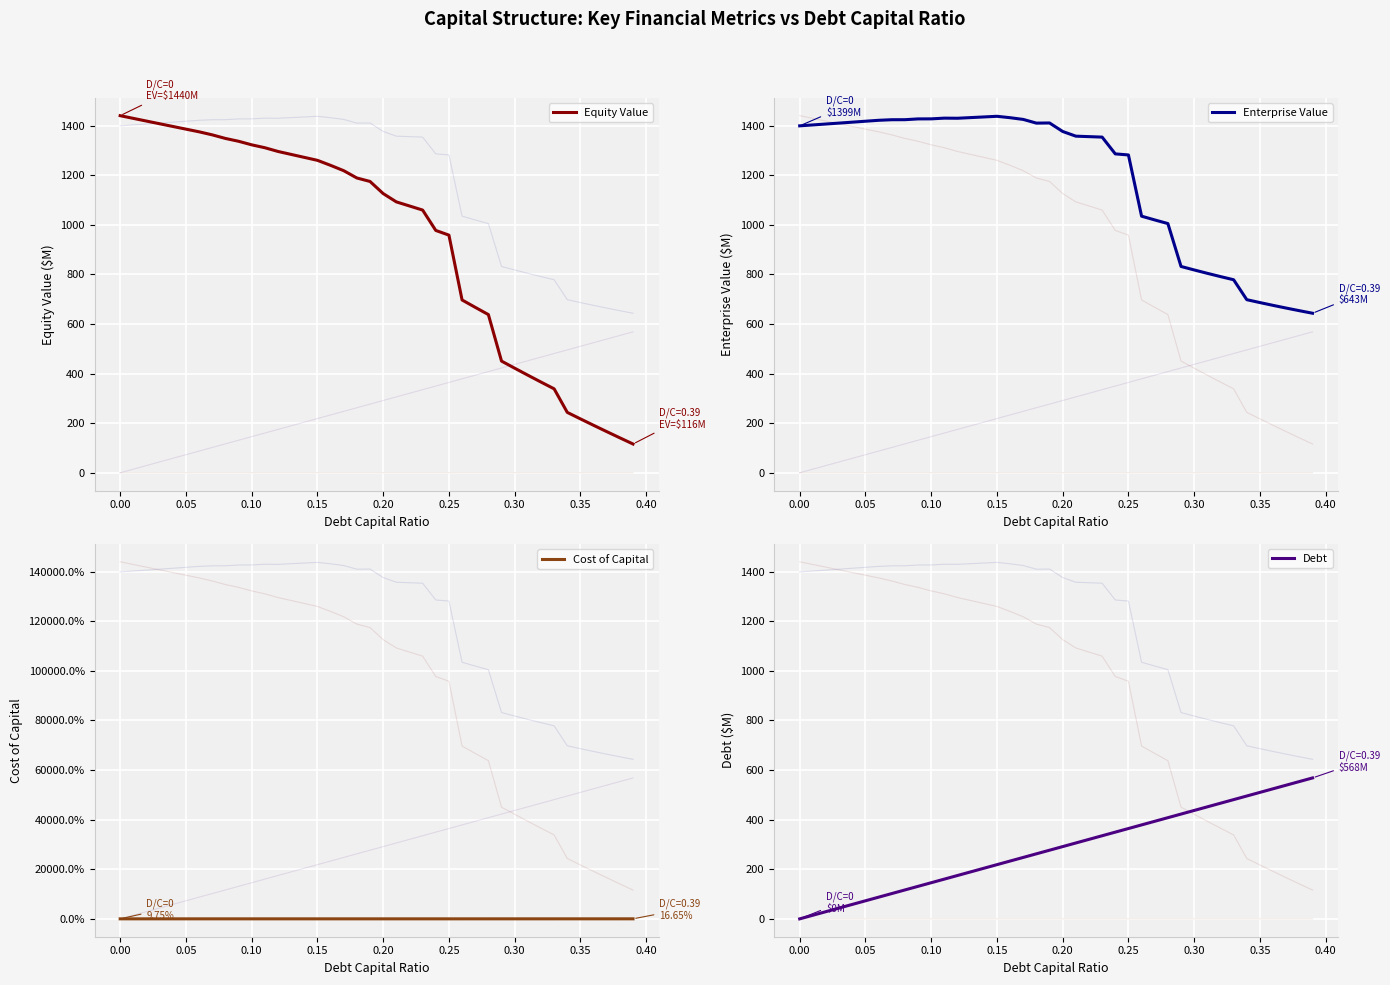

What is the value of the Enterprise Value point at the 3rd from the left?

1406.1